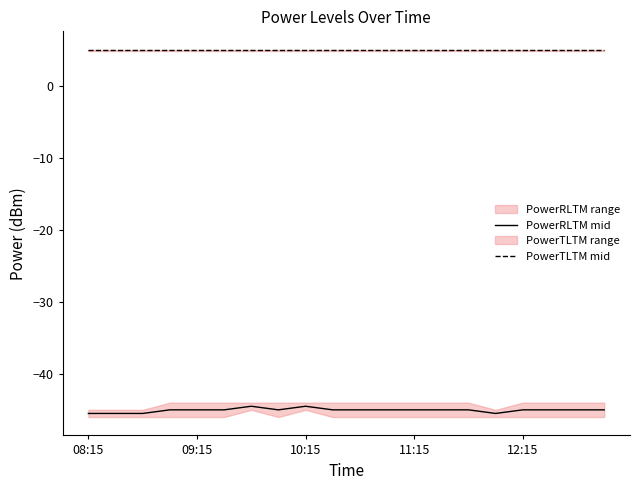

What is the total value across all series at 5?

-40.1